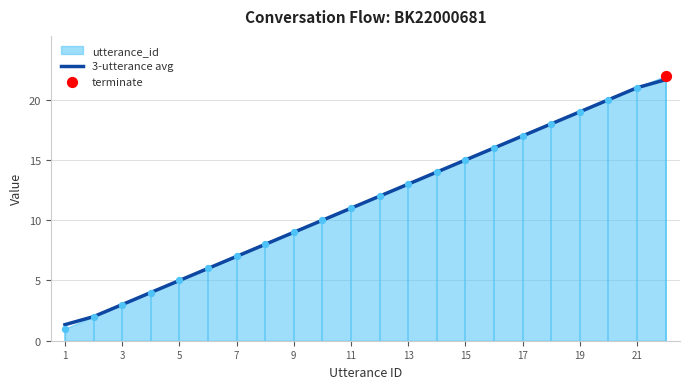

The 3-utterance avg series shows 19.1 at 11. True or false?

False